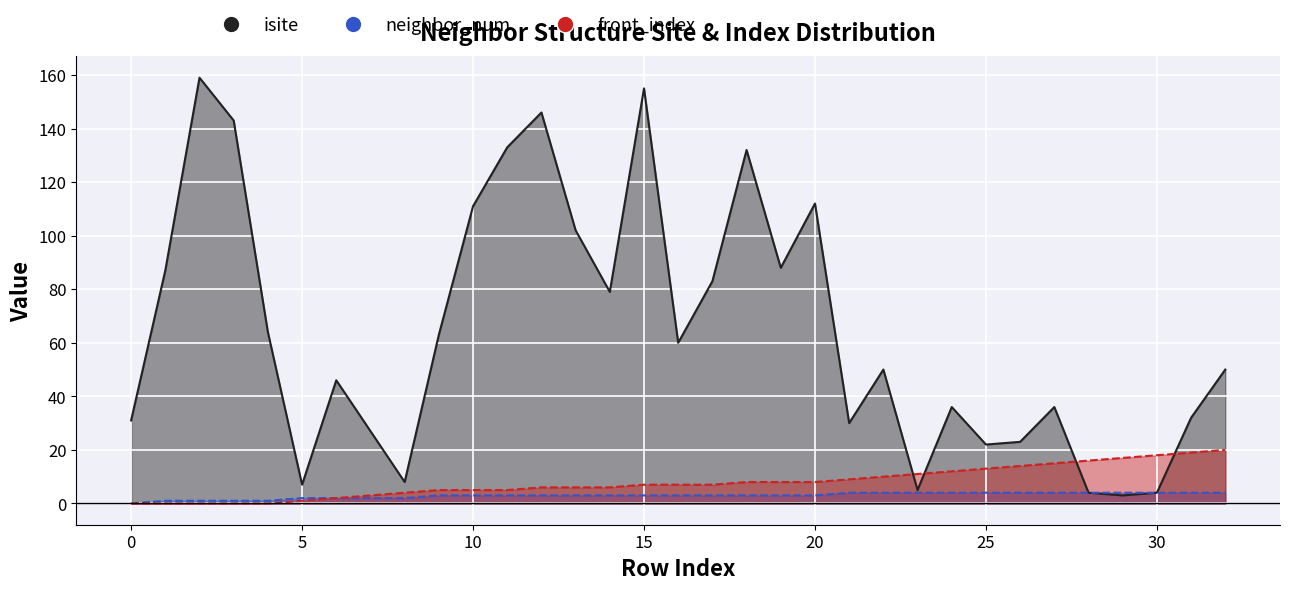

Is the value of front_index at 3 greater than the value of isite at 14?

No